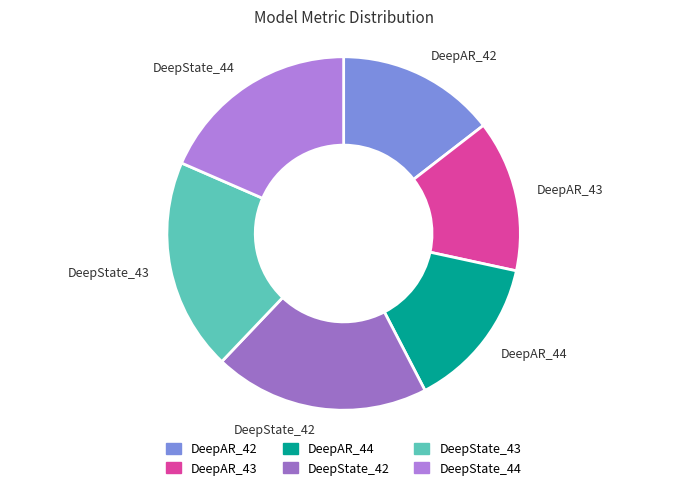

Is DeepAR_42 the majority of the pie?

No